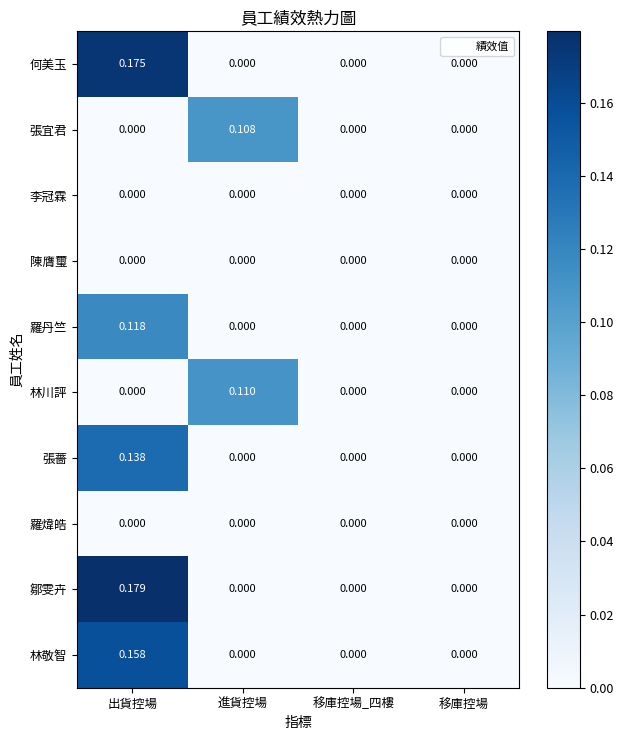

Which label corresponds to the largest value in the chart?

出貨控場